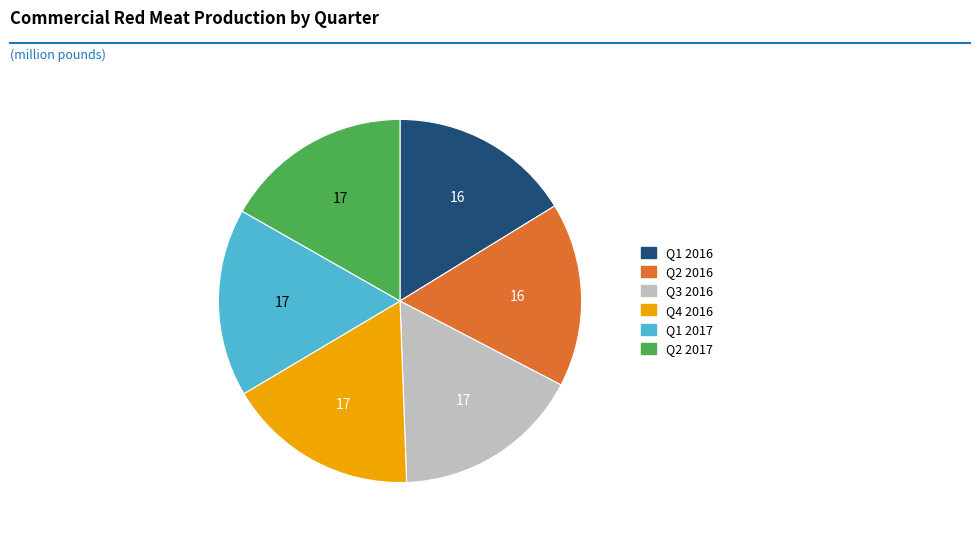

Count the number of slices in the pie.

6